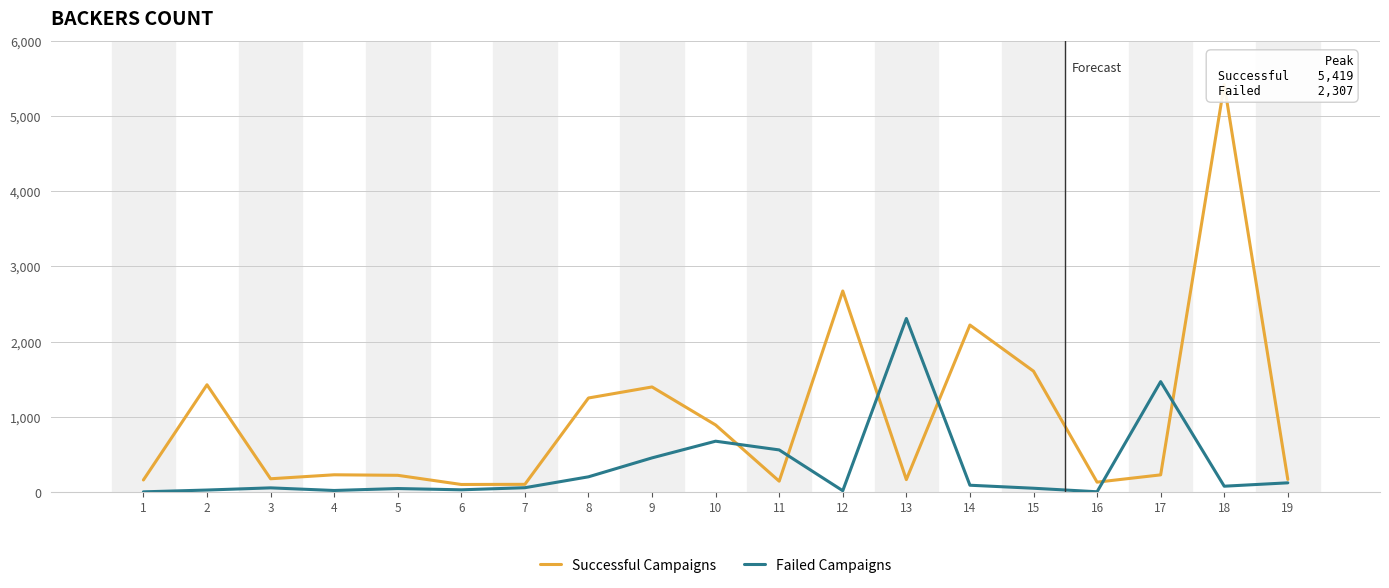

At which category does Failed Campaigns reach its first local valley?

4